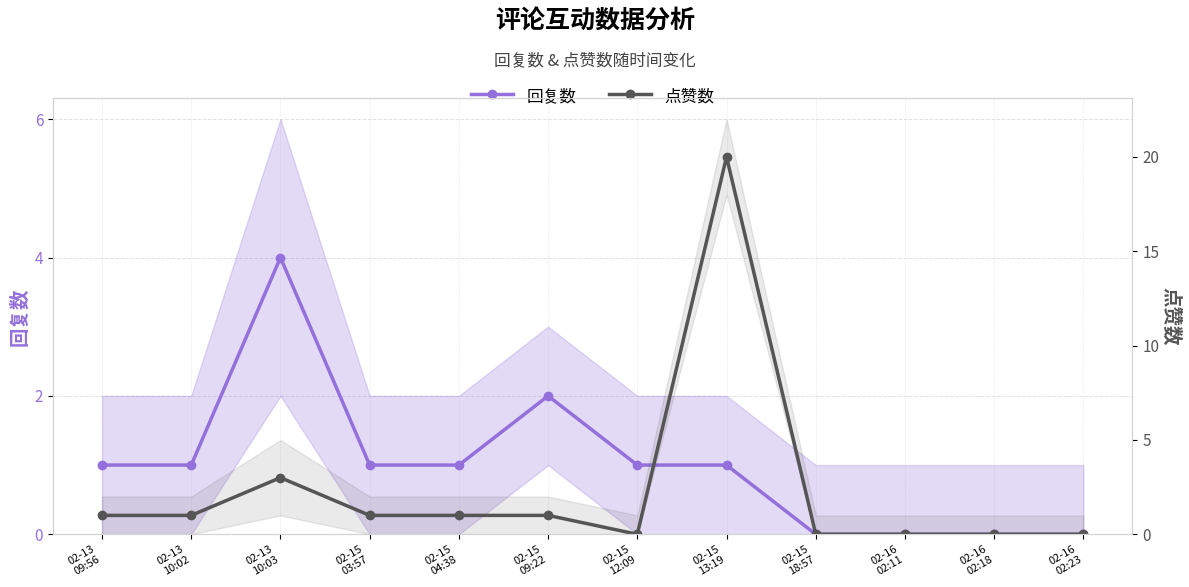

True or false: 点赞数 and 回复数 cross at least once.

True